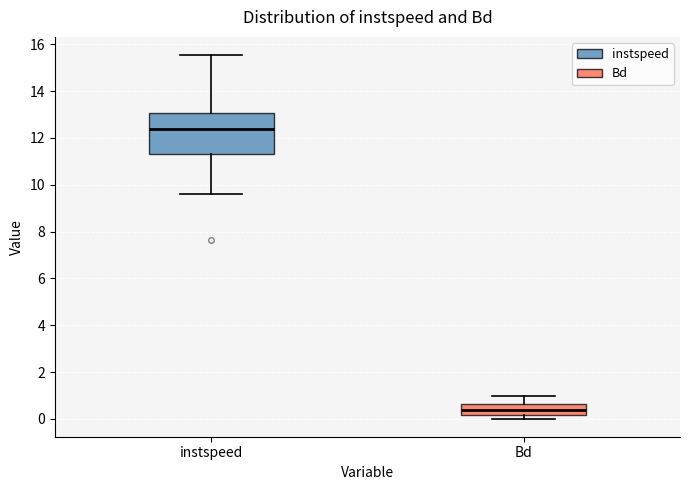

Reading left to right, transcribe this box plot: for each box, give where its median line is, the range the box spans, and where its two whiskers end, as read against the y-axis. The values are not printed on the chart, so give them approximately, as read against the axis.

instspeed: median 12.4, box 11.4 to 13.0, whiskers 9.6 to 15.6
Bd: median 0.4, box 0.2 to 0.6, whiskers 0.0 to 1.0